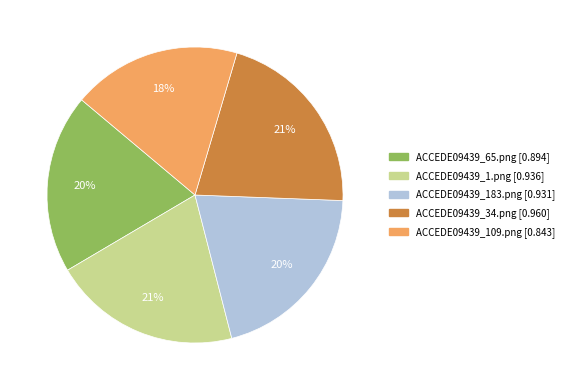

Is the sum of ACCEDE09439_65.png and ACCEDE09439_1.png greater than half?

No